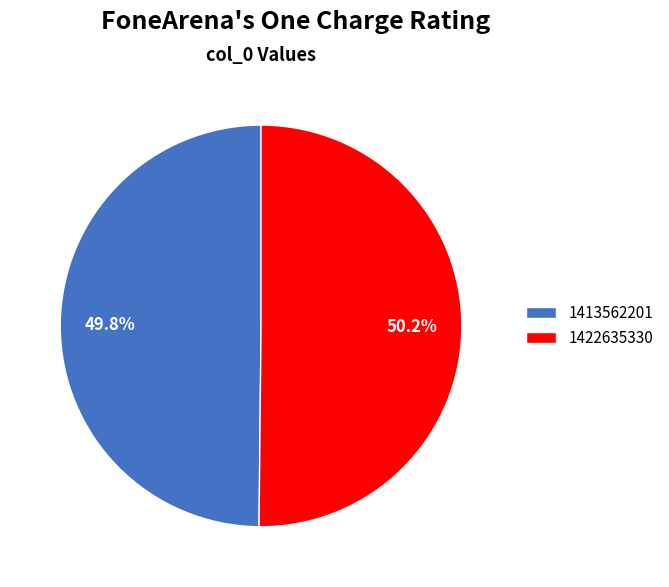

The 1413562201 slice represents 50% of the pie. True or false?

True